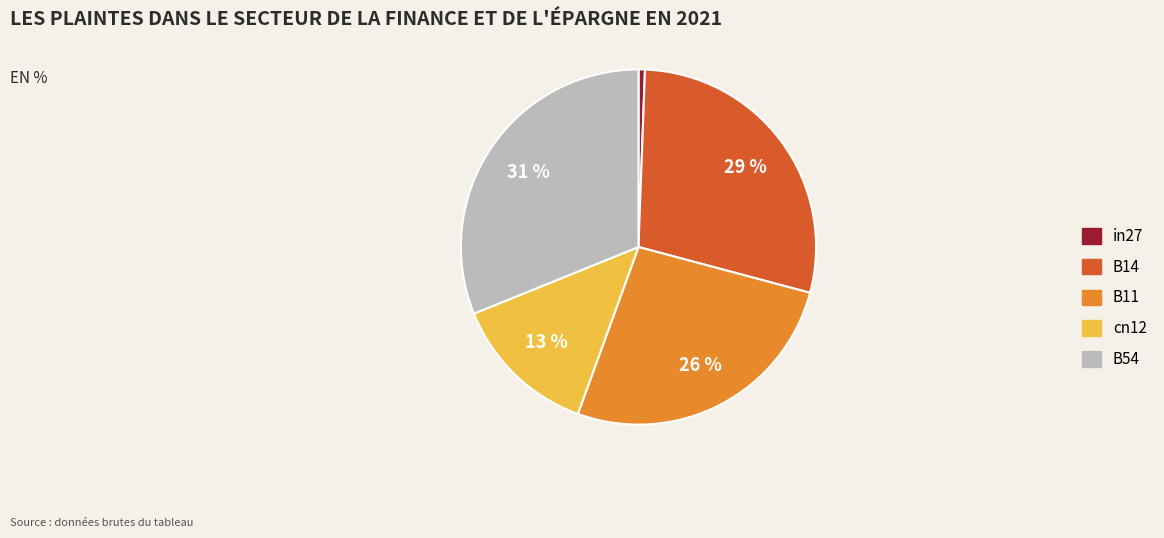

Which category has the smallest portion of the pie?

in27